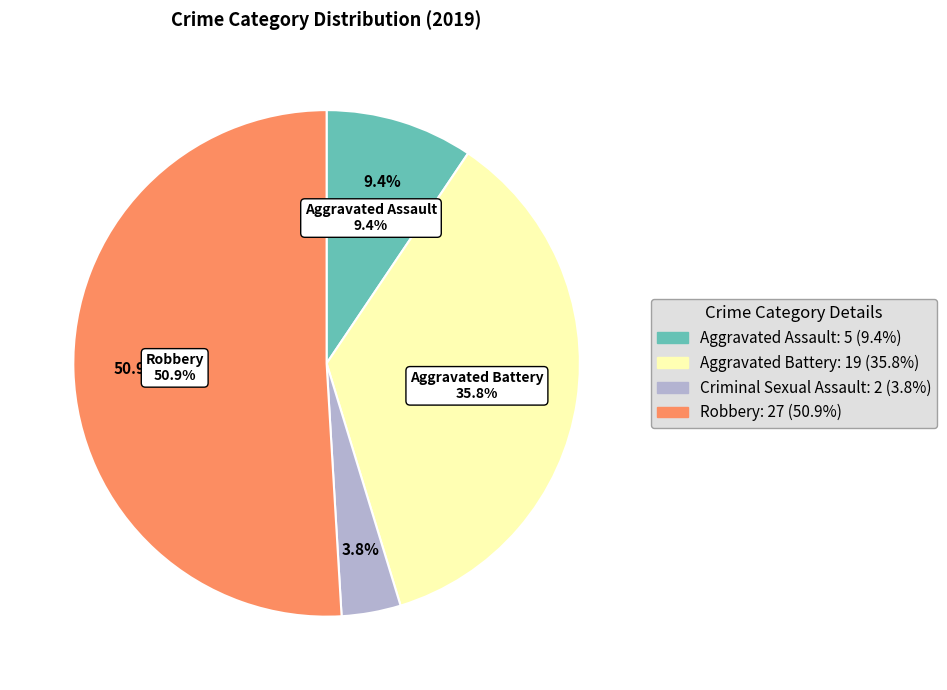

Between Aggravated Battery and Aggravated Assault, which is larger?

Aggravated Battery